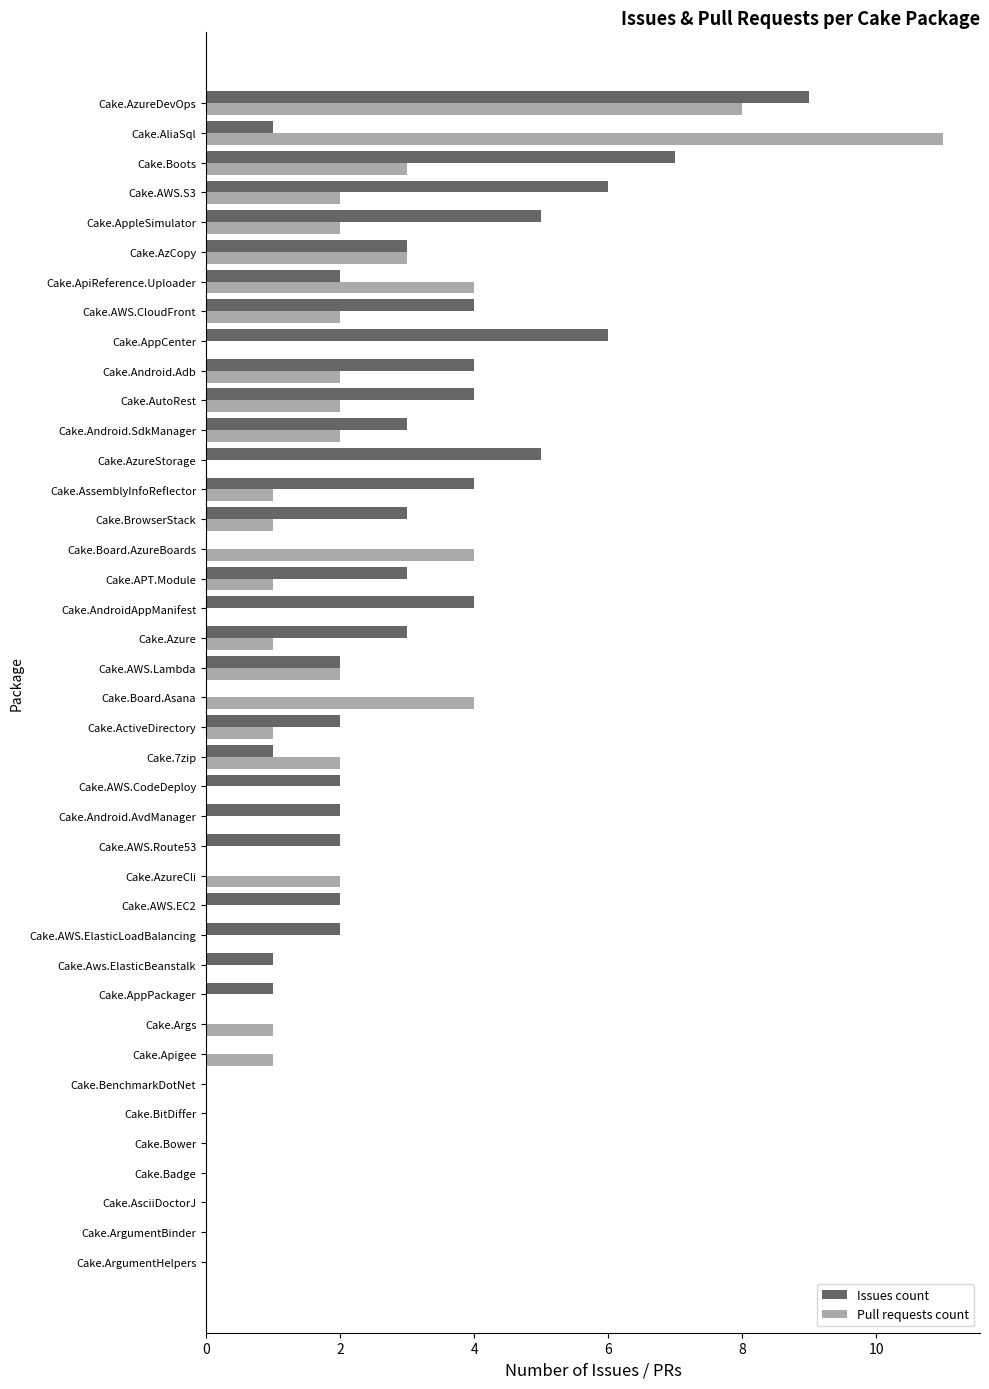

Which series changed the most between Cake.BrowserStack and Cake.ApiReference.Uploader?

Pull requests count